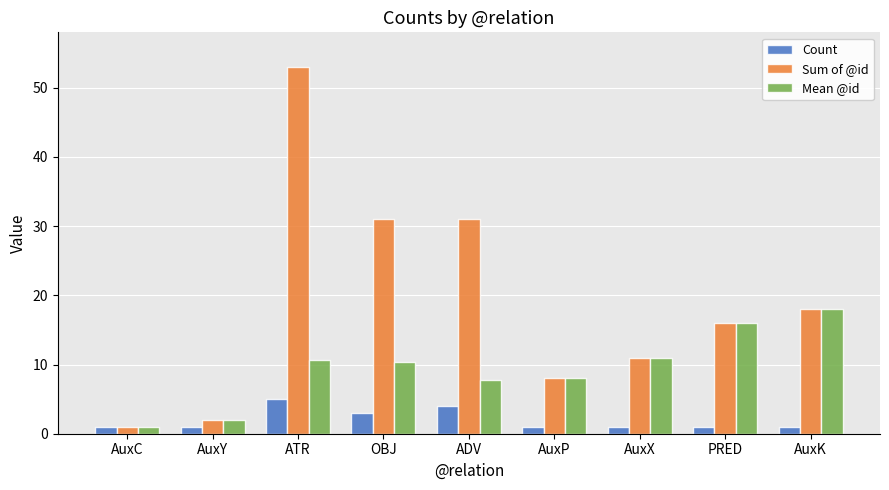

What is the difference between the Count values at ADV and OBJ?

1.0